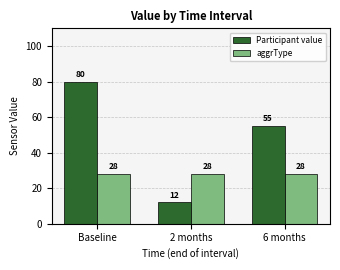

What are all the series names shown in the legend?

Participant value, aggrType